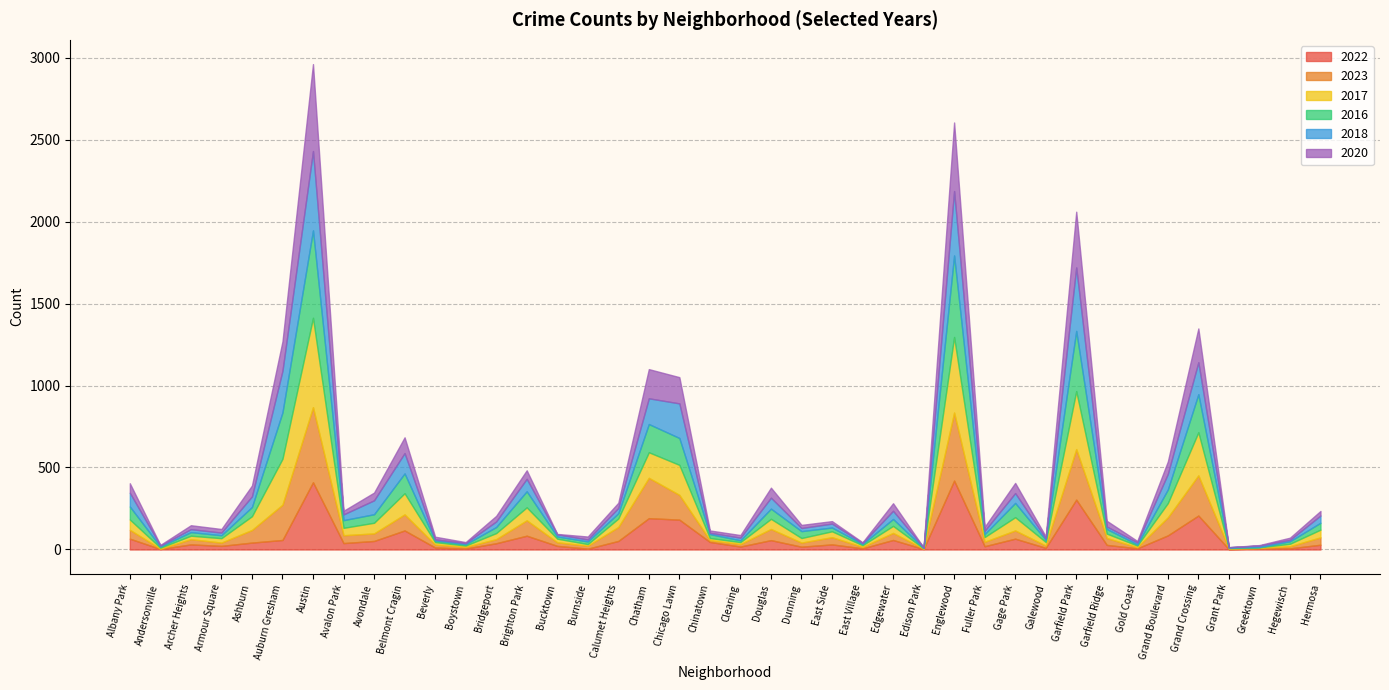

What position from the left is Galewood?

31